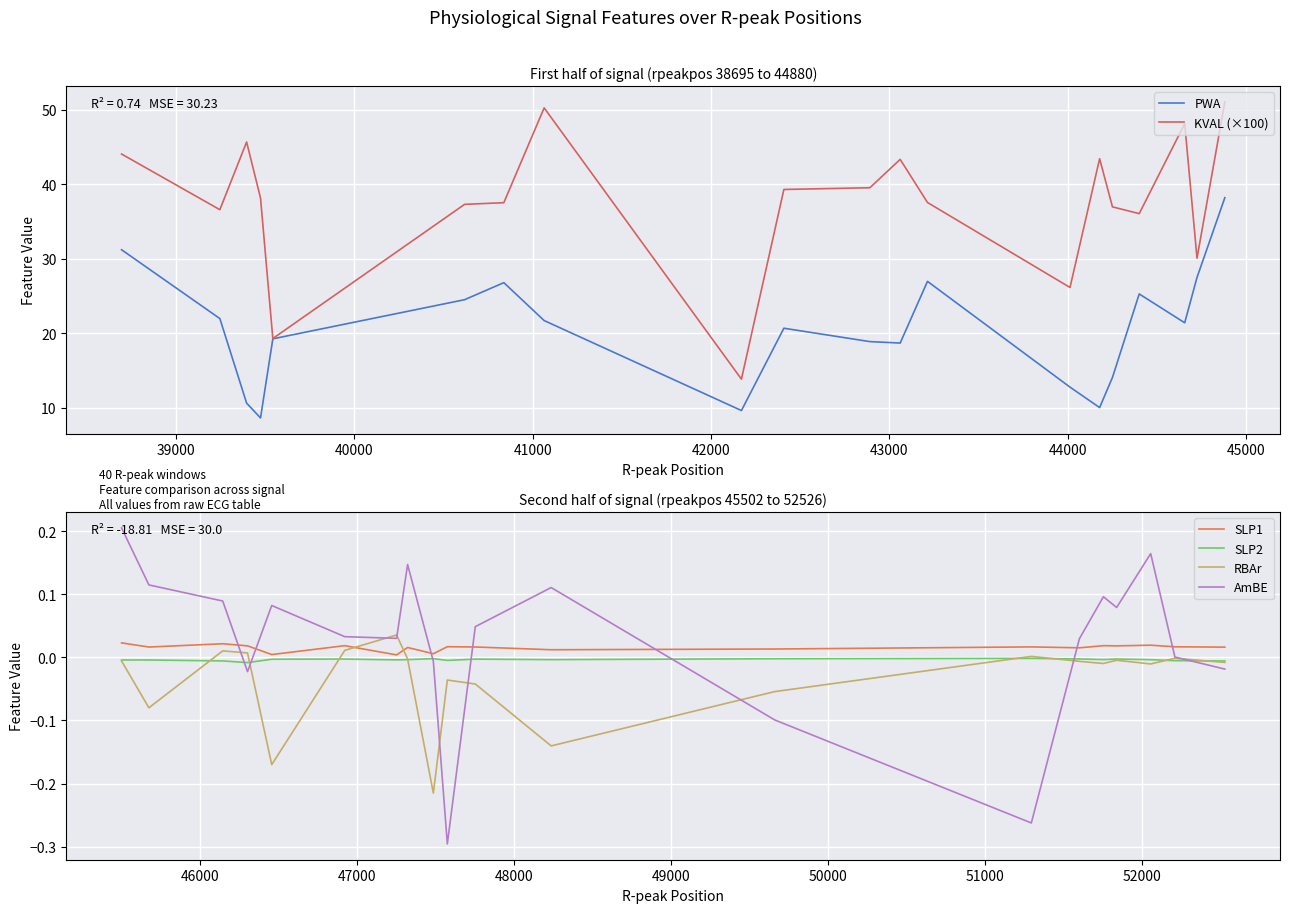

After their last crossing, which series has the higher values: SLP1 or RBAr?

SLP1